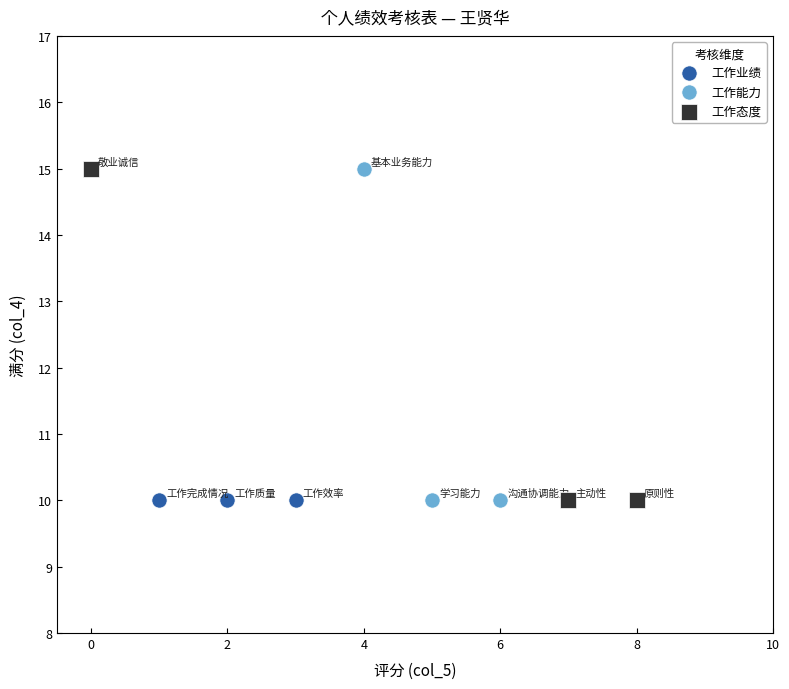

What are all the series names shown in the legend?

工作业绩, 工作能力, 工作态度